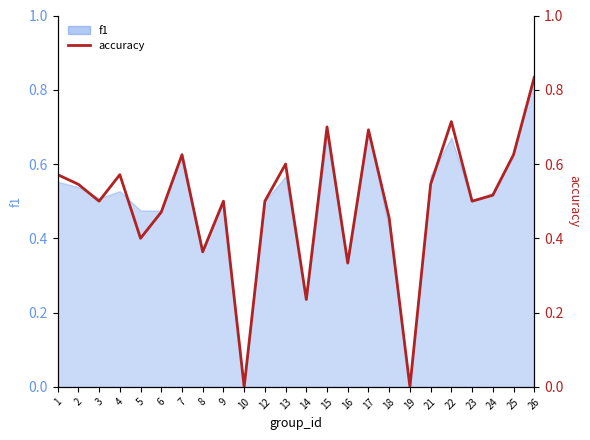

How many points are higher than both their immediate neighbors (excluding endpoints)?

7